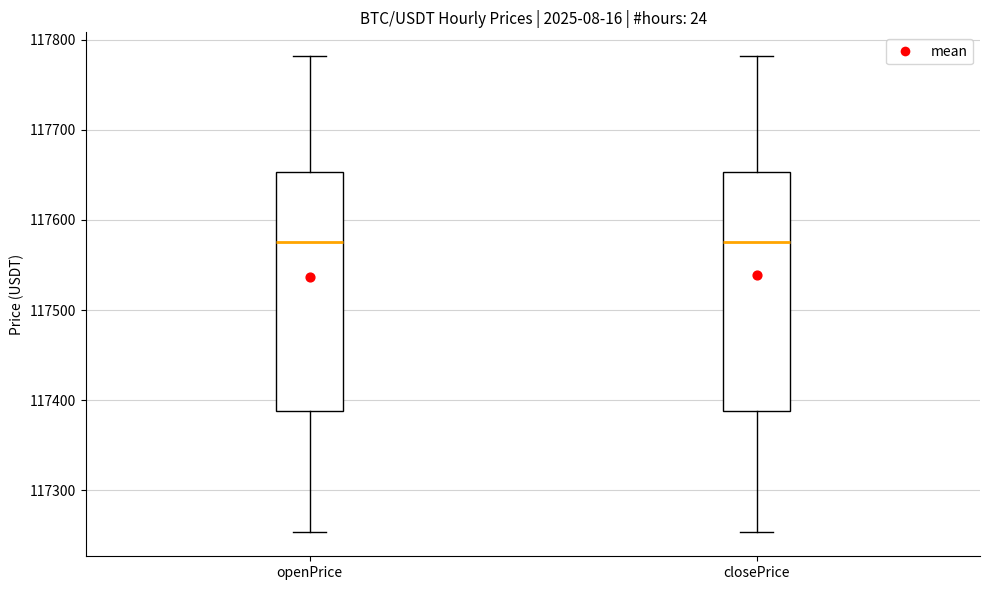

Where is the upper edge of the box for closePrice on the y-axis? The values are not printed on the chart, so give them approximately, as read against the axis.

117650